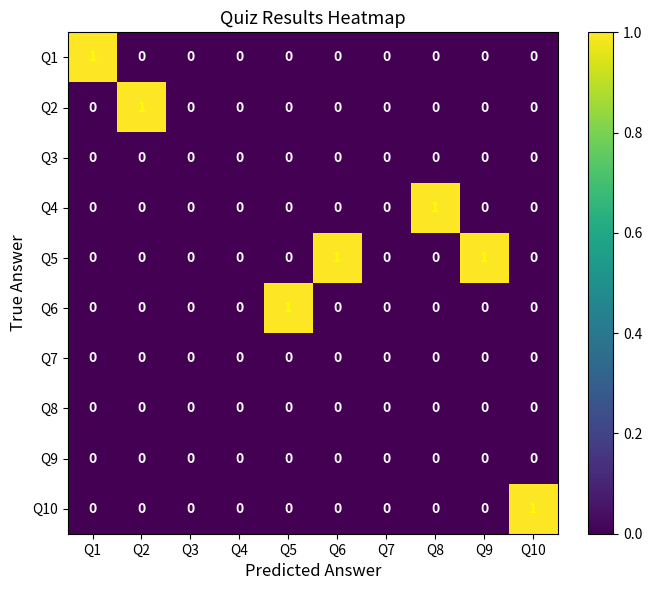

How many Q5 values are between 0 and 1?

10